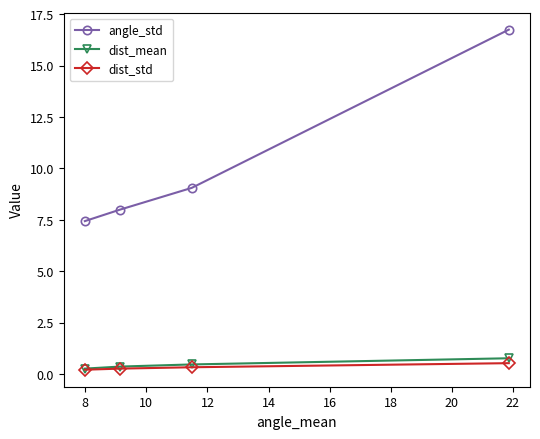

How many lines are shown in the chart?

3